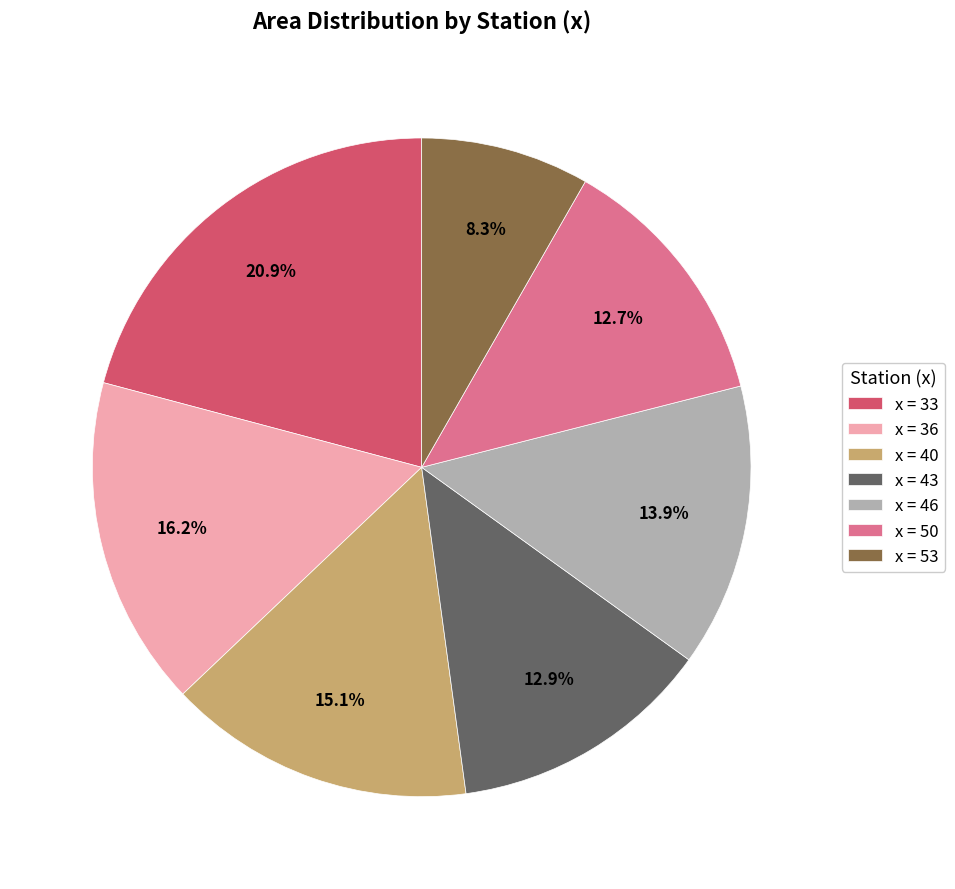

How many slices are in this pie chart?

7